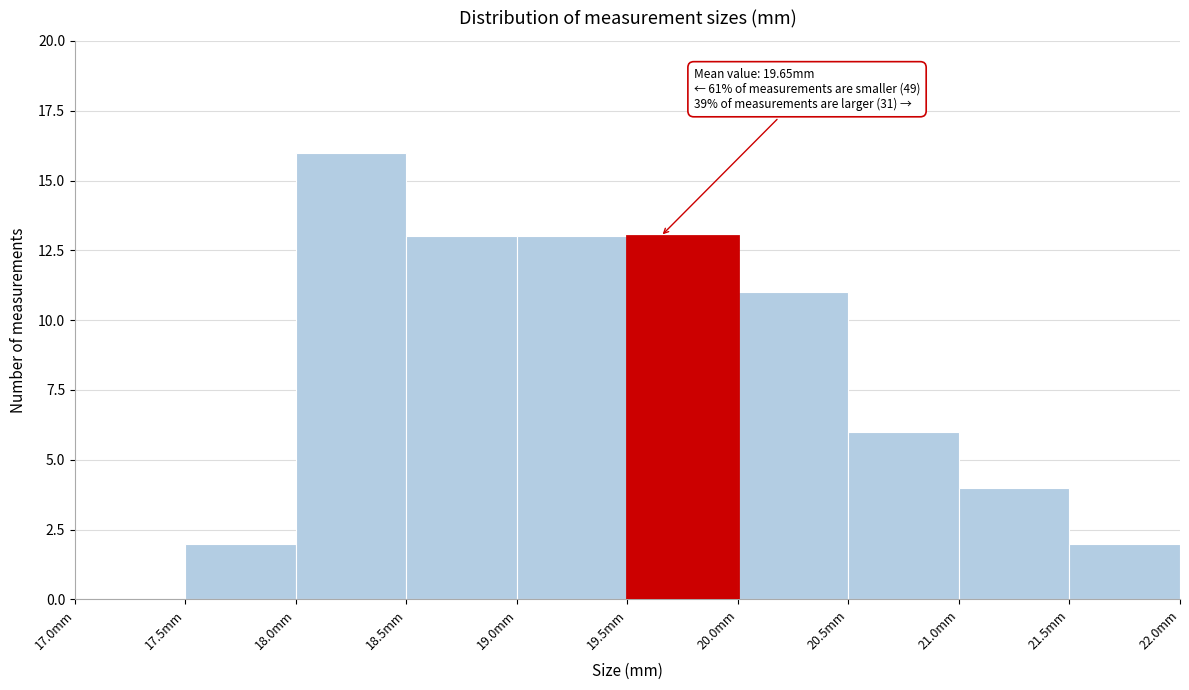

Over which range of the x-axis is the bar tallest?

18.0 to 18.5